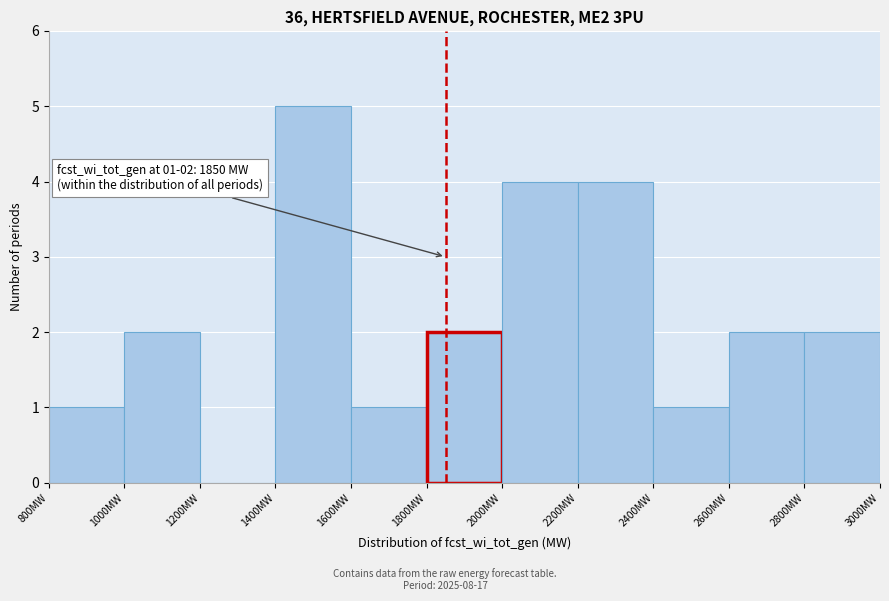

Which range on the x-axis has the tallest bar?

1400 to 1600